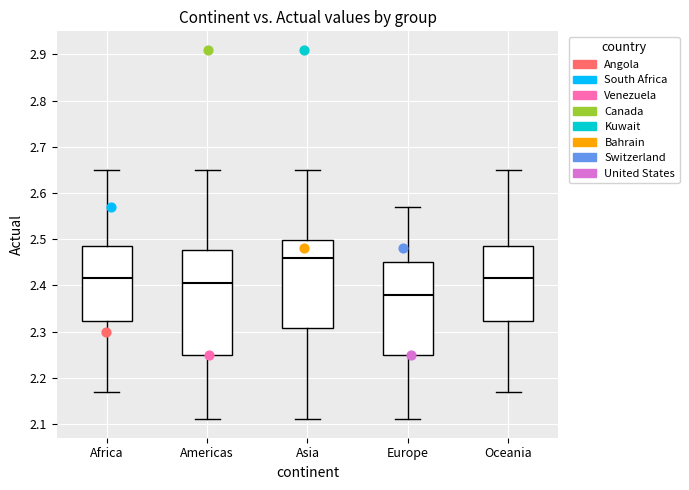

Comparing the boxes themselves (not the whiskers), which one is the tallest?

Americas